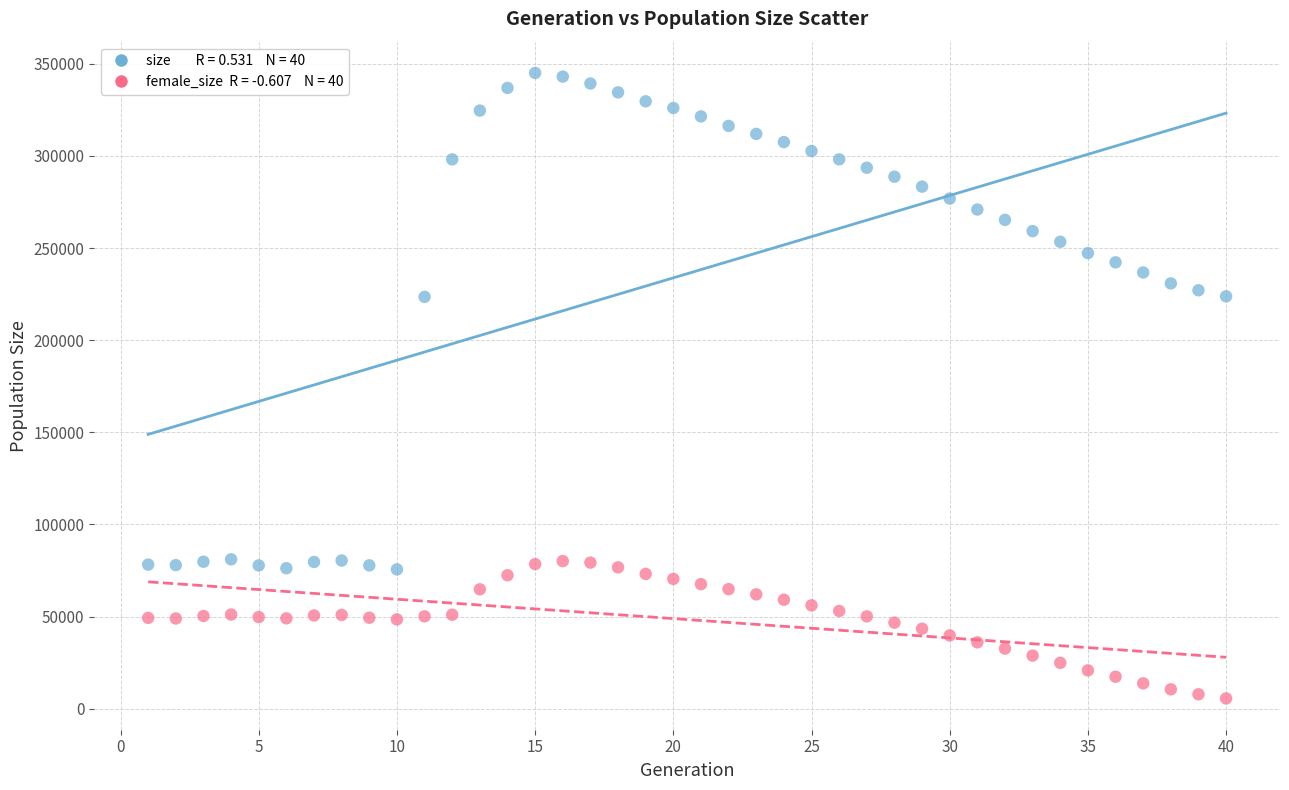

Across all data points, what is the range of Y values (max minus min)?

339464